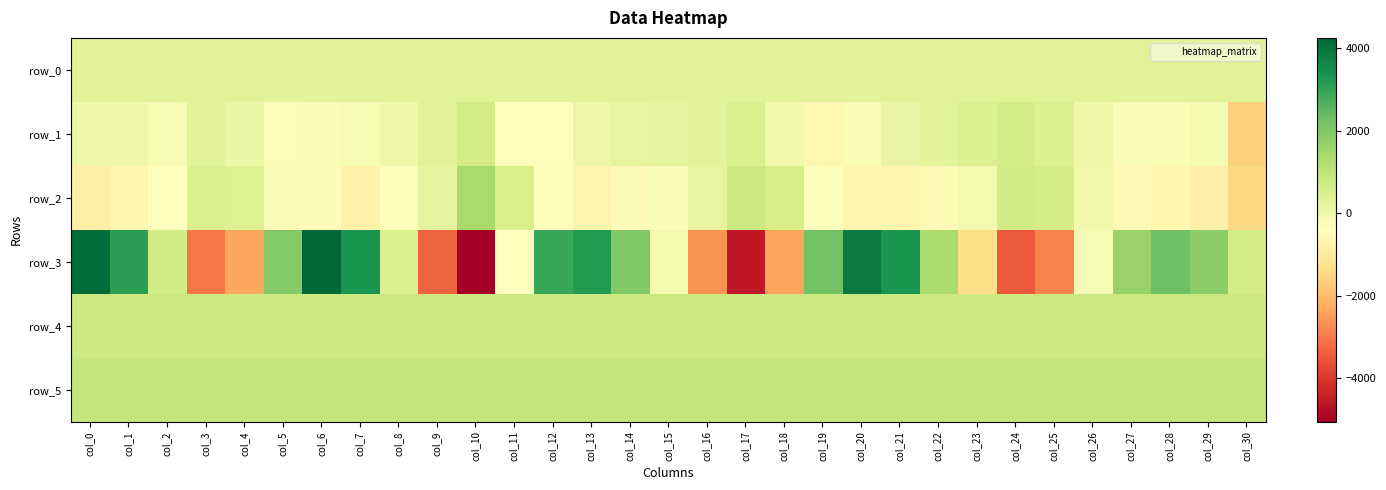

What is the spread (max minus min) of values at col_21?

4035.0